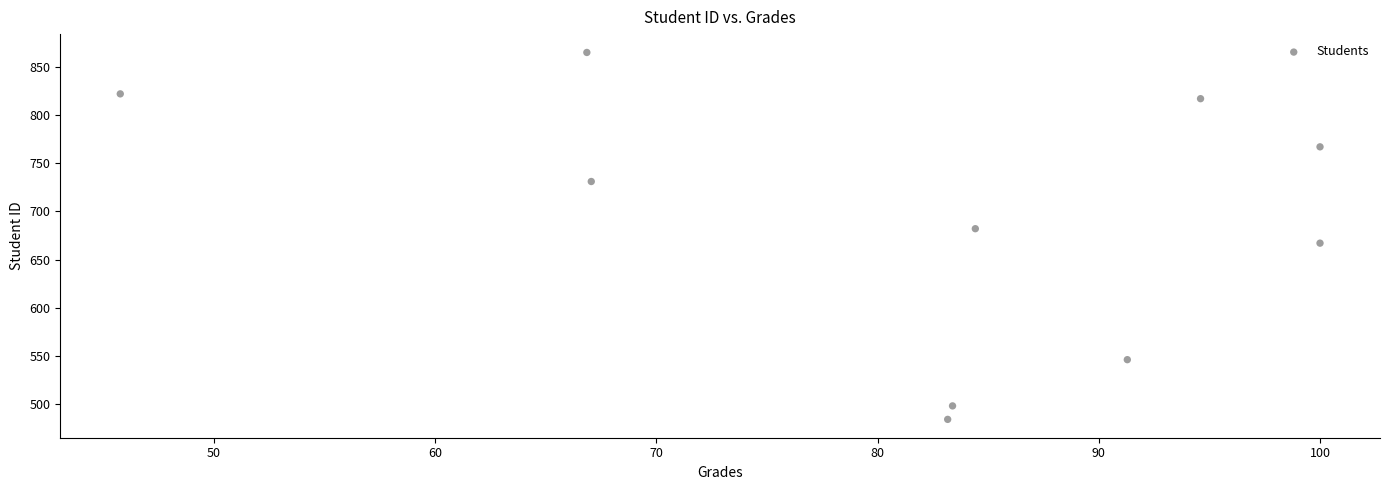

What is the range of Y values (max minus min)?

381